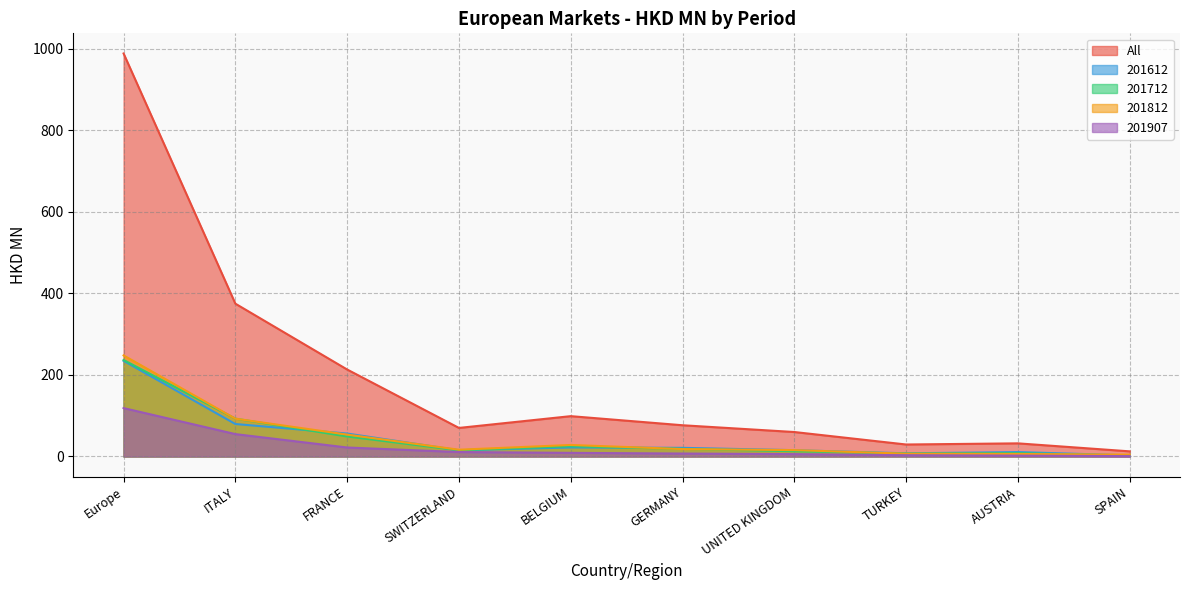

Where does the 201907 series first go above 8?

Europe